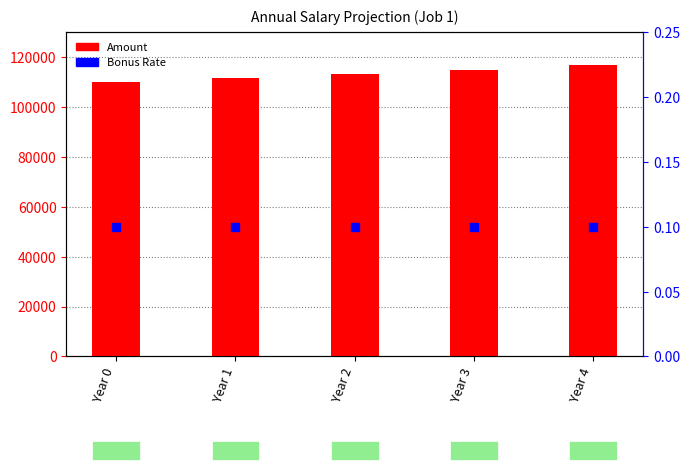

At which category is the sum across all series the highest?

Year 4